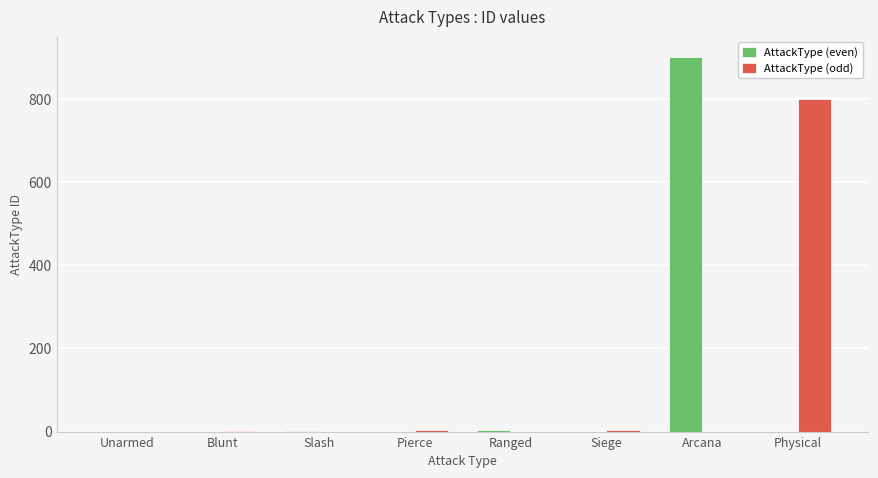

At which category is the sum across all series the highest?

Arcana